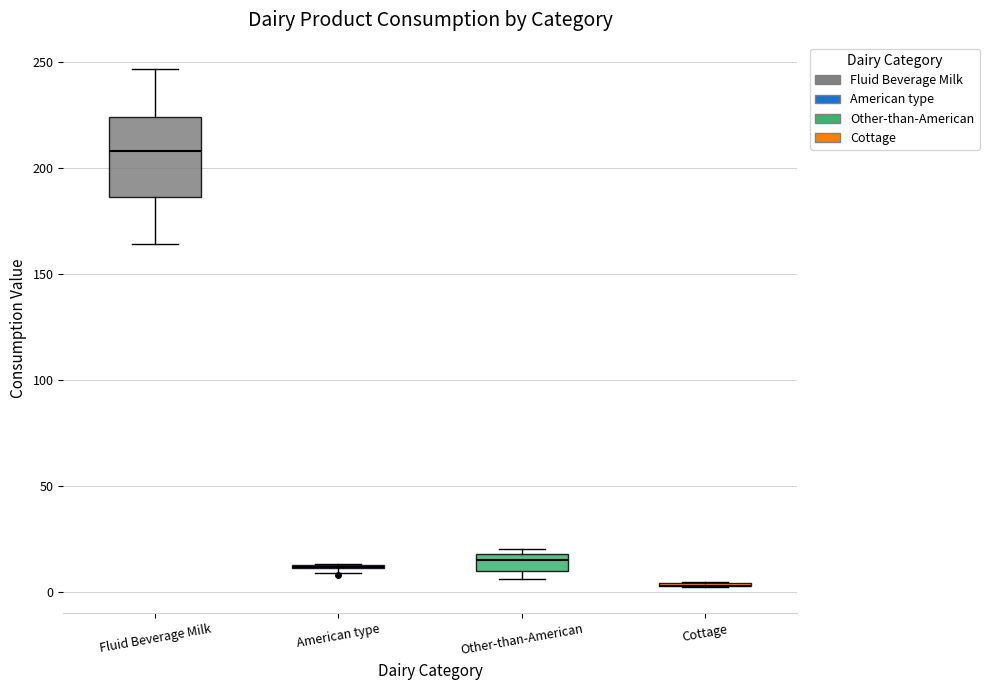

Reading left to right, transcribe this box plot: for each box, give where its median line is, the range the box spans, and where its two whiskers end, as read against the y-axis. The values are not printed on the chart, so give them approximately, as read against the axis.

Fluid Beverage Milk: median 210, box 185 to 225, whiskers 165 to 245
American type: box collapsed to a line at 10, whiskers 10 to 15
Other-than-American: median 15, box 10 to 20, whiskers 5 to 20 (just above the box's upper edge)
Cottage: box collapsed to a line at 5, whiskers 0 to 5